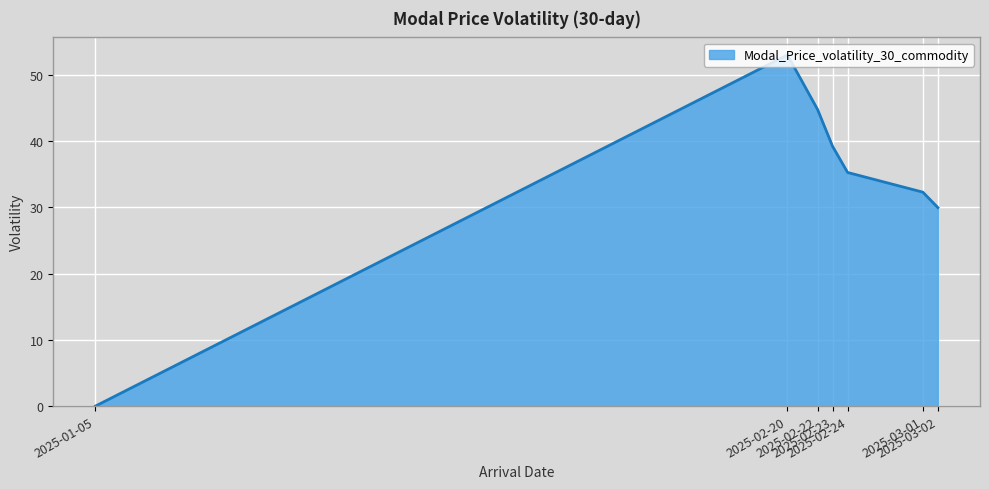

How many lines are shown in the chart?

1